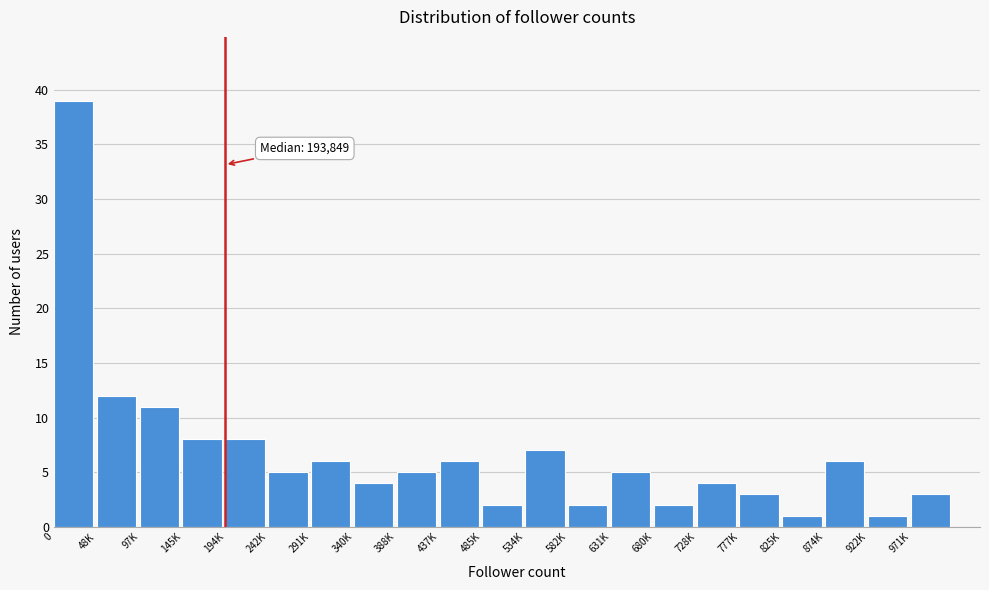

Reading left to right, extract all data points from this chart.

0=39	48K=12	97K=11	145K=8	194K=8	242K=5	291K=6	340K=4	388K=5	437K=6	485K=2	534K=7	582K=2	631K=5	680K=2	728K=4	777K=3	825K=1	874K=6	922K=1	971K=3